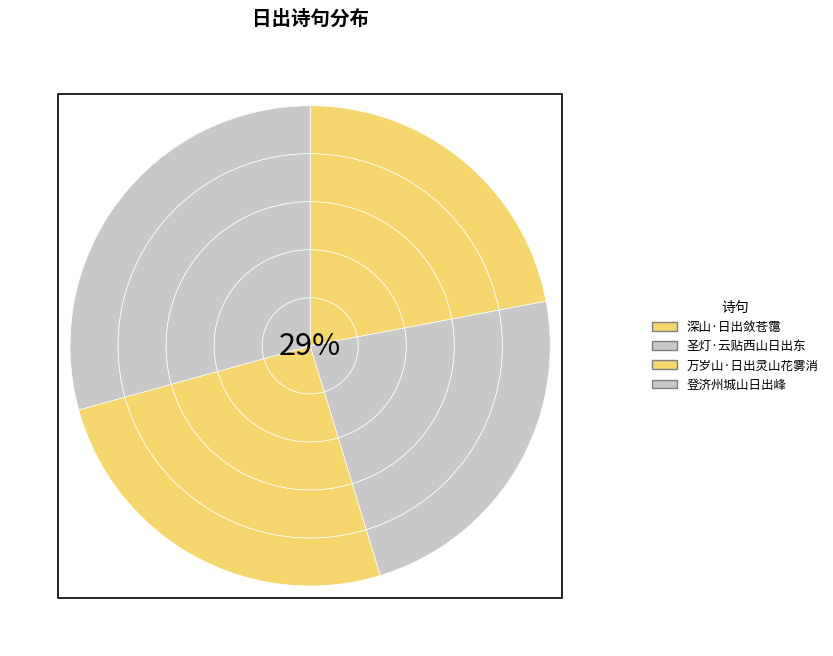

Does 万岁山·日出灵山花雾消 account for over 50% of the chart?

No